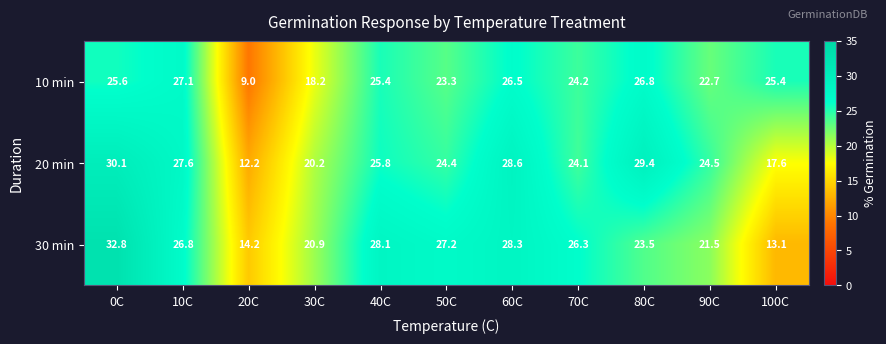

What is the total value across all series at 20C?

35.4